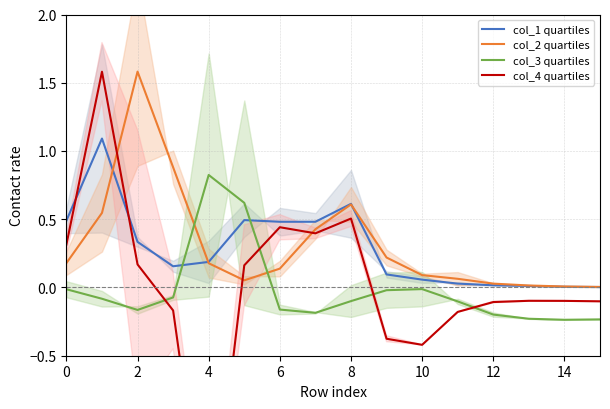

True or false: col_2 quartiles and col_3 quartiles cross at least once.

True